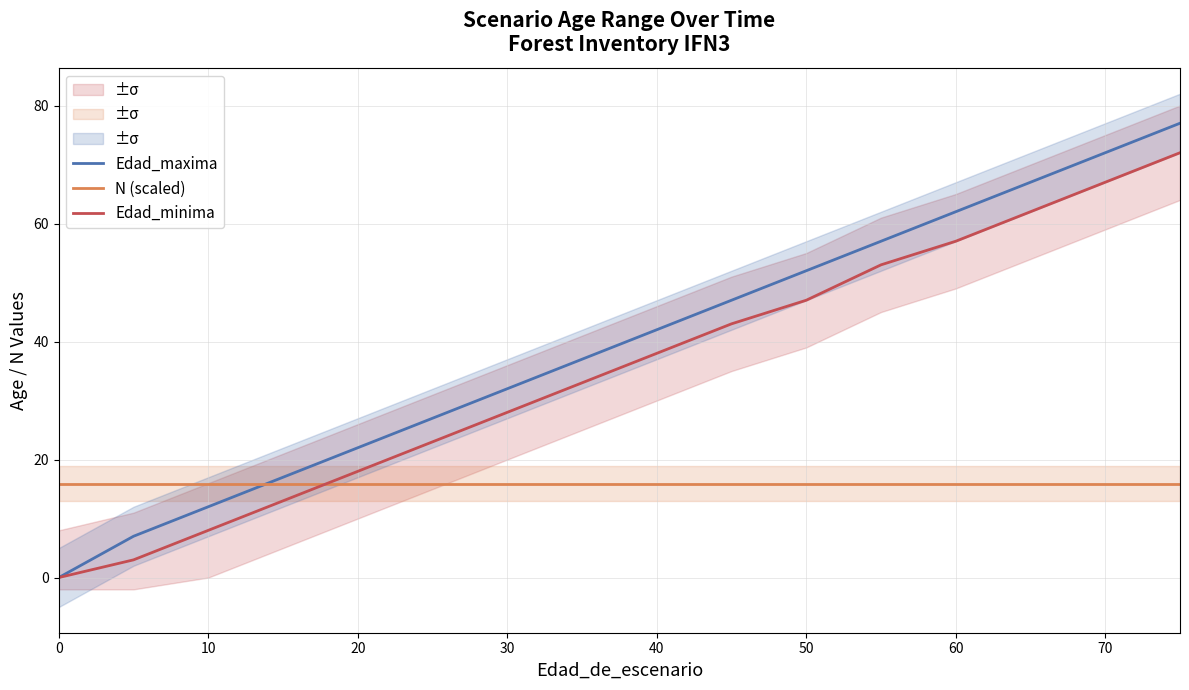

Reading right to left, what are all the values shown in this chart?

Edad_maxima: 77.0	72.0	67.0	62.0	62.0	57.0	52.0	47.0	42.0	42.0	37.0	32.0	27.0	22.0	22.0	17.0	12.0	7.0	0.0	0.0
N (scaled): 15.9	15.9	15.9	15.9	15.9	15.9	15.9	15.9	15.9	15.9	15.9	15.9	15.9	15.9	15.9	15.9	15.9	15.9	15.9	15.9
Edad_minima: 72.0	67.0	62.0	57.0	57.0	53.0	47.0	43.0	38.0	38.0	33.0	28.0	23.0	18.0	18.0	13.0	8.0	3.0	0.0	0.0